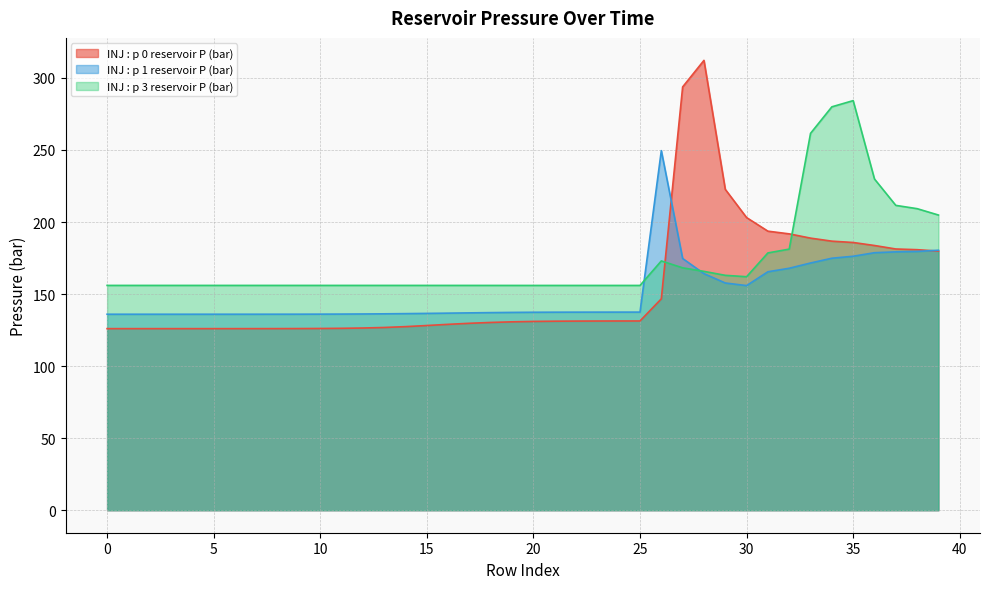

True or false: INJ : p 3 reservoir P (bar) and INJ : p 1 reservoir P (bar) cross at least once.

True